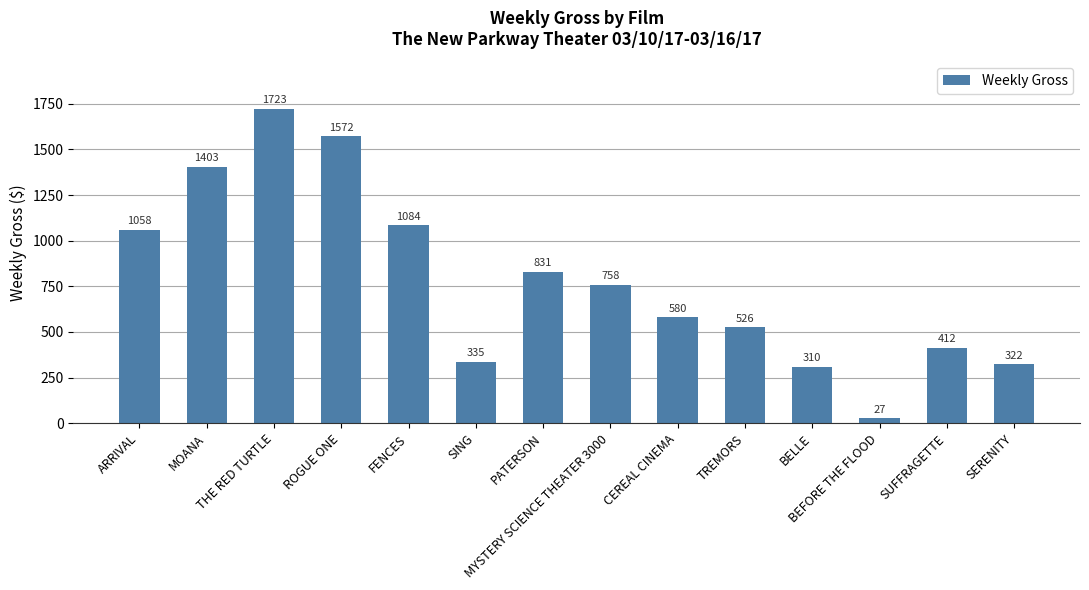

How many values are below 758?

7